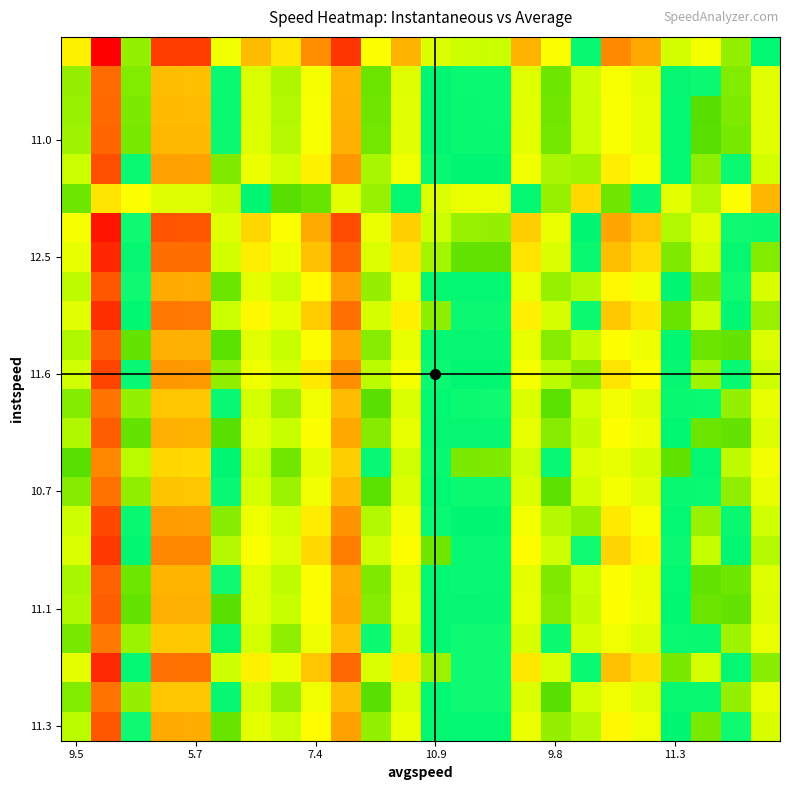

Between 19 and 5, which is larger?

19